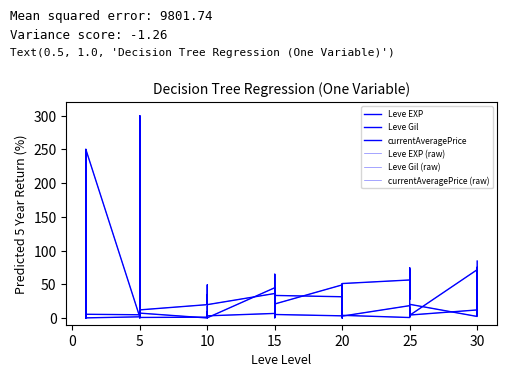

What is the label of the 24th point from the right?

10